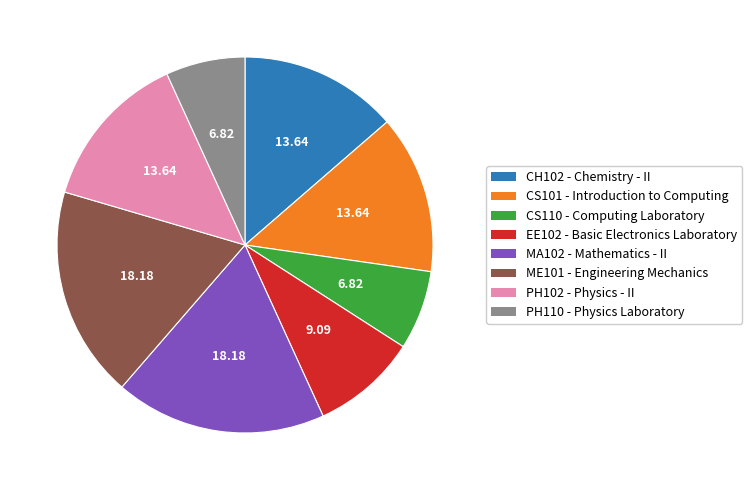

Is the sum of PH102 and ME101 greater than half?

No